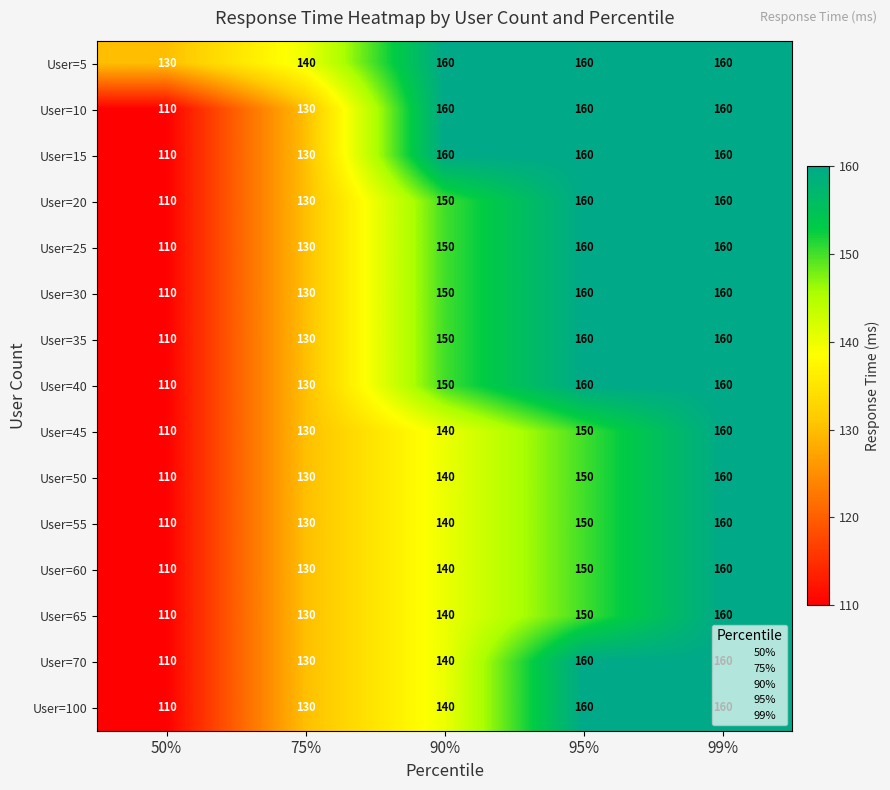

What is the average value of the User=65 series?

138